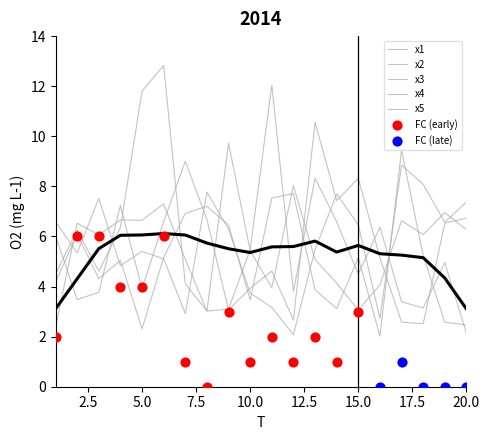

Which series contains the highest Y value?

x2